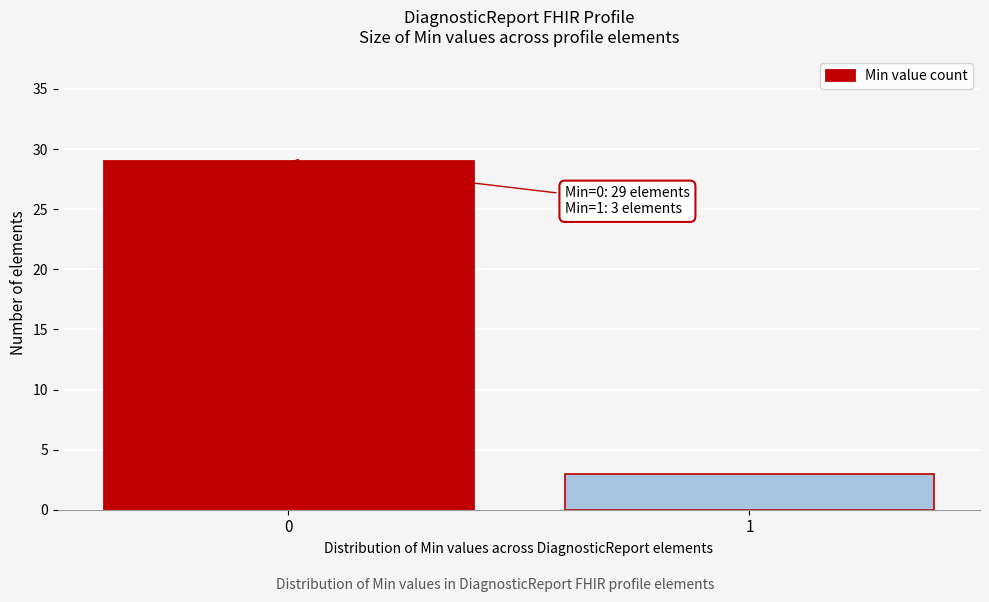

Reading right to left, extract all data points from this chart.

3	29